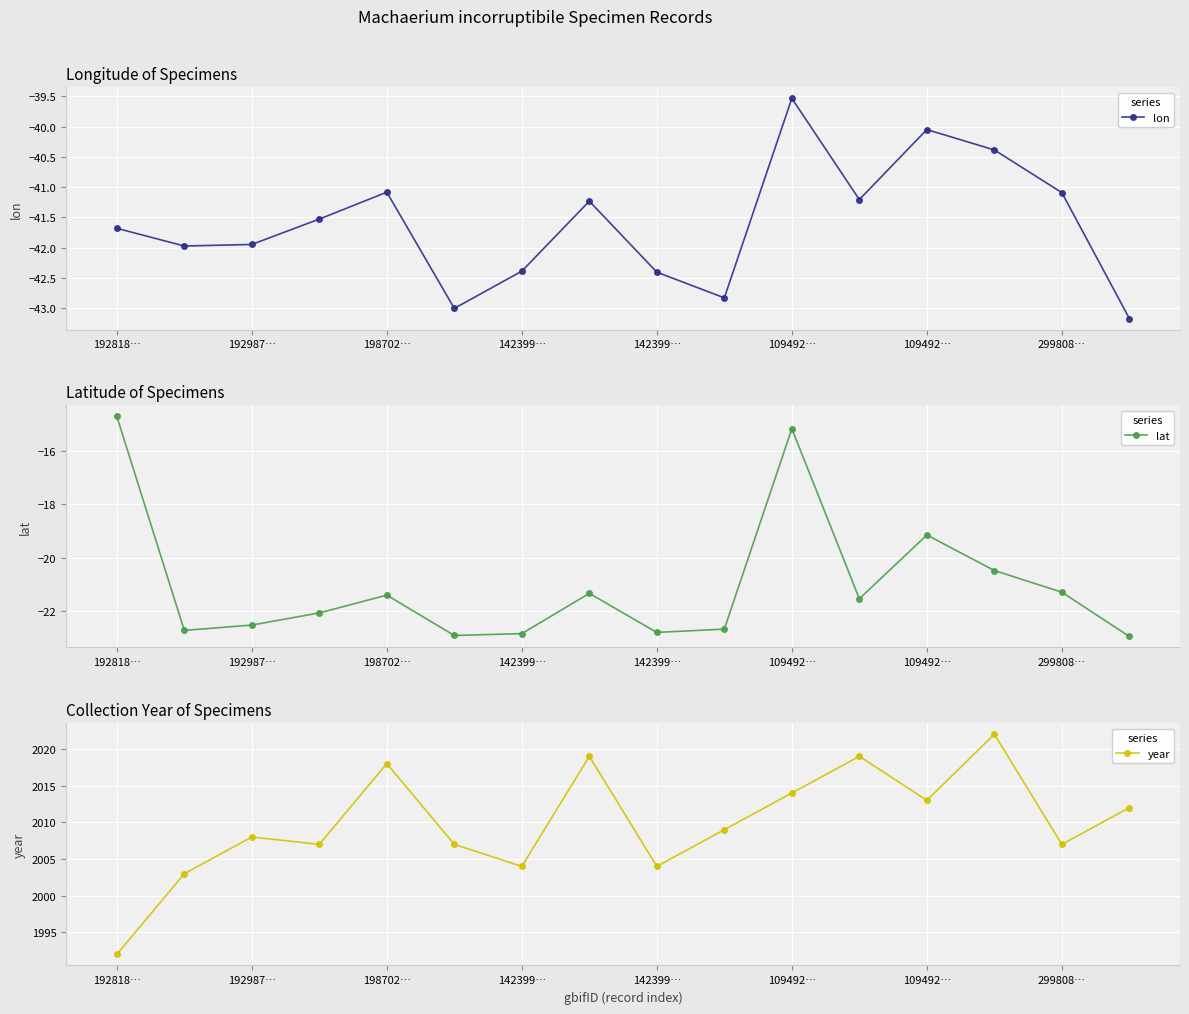

At which category does year reach its first local peak?

192987…